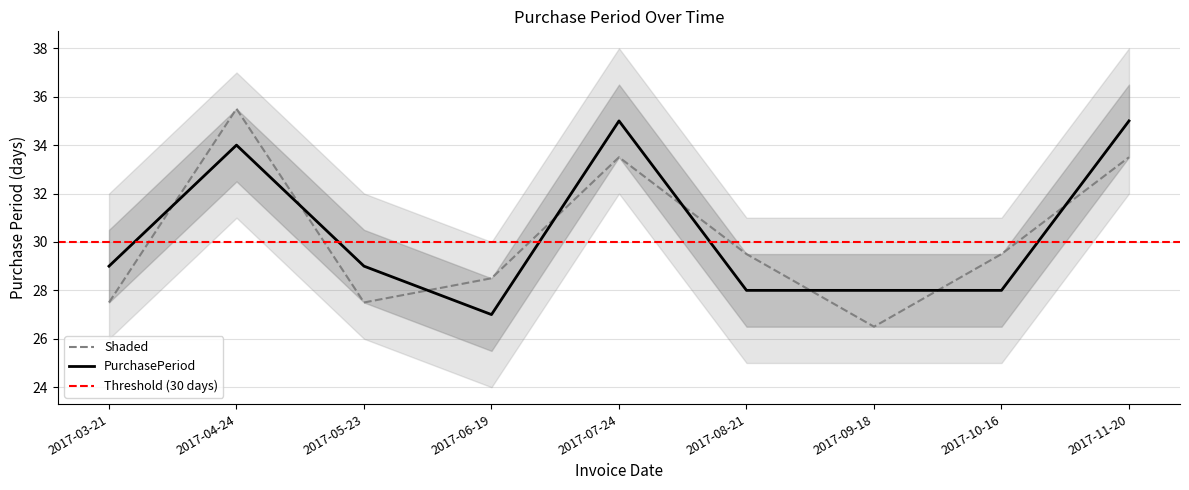

List the labels in order of value, smallest first.

2017-06-19, 2017-08-21, 2017-09-18, 2017-10-16, 2017-03-21, 2017-05-23, 2017-04-24, 2017-07-24, 2017-11-20